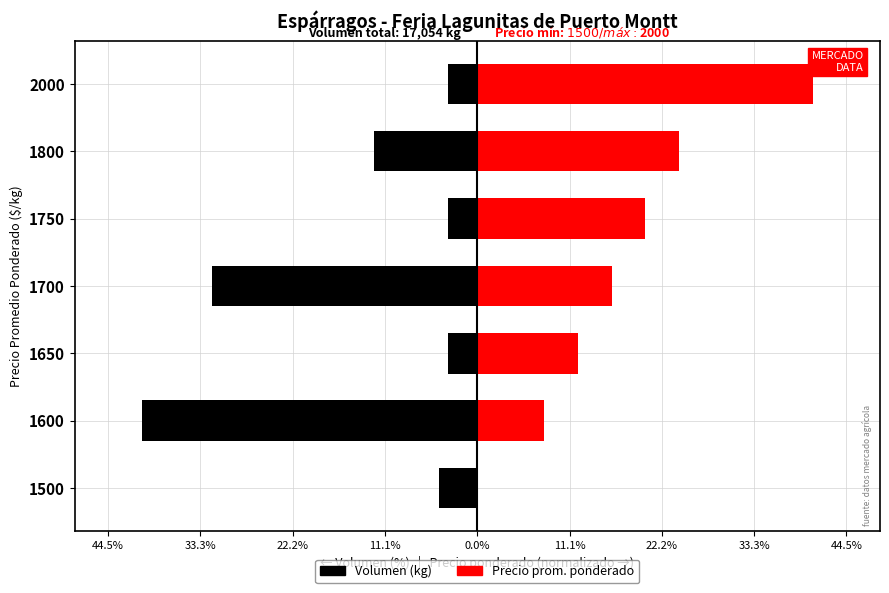

What is the value of the Precio promedio ponderado bar at the 5th from the left?

20.2